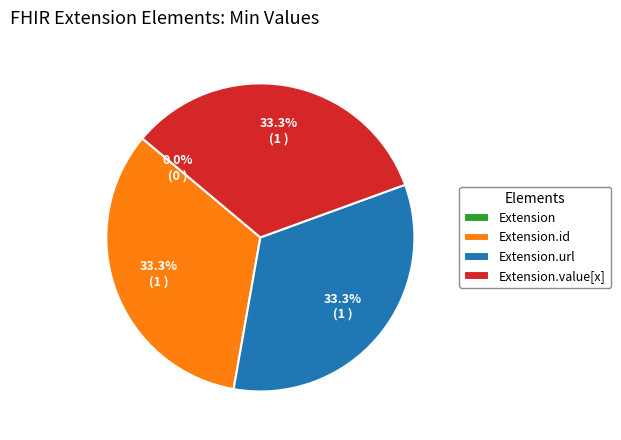

To the nearest percent, what portion does Extension.id represent?

33%